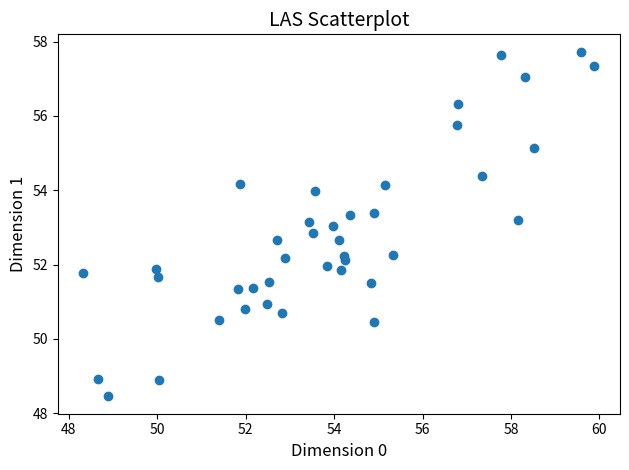

What is the range of X values (max minus min)?

11.6